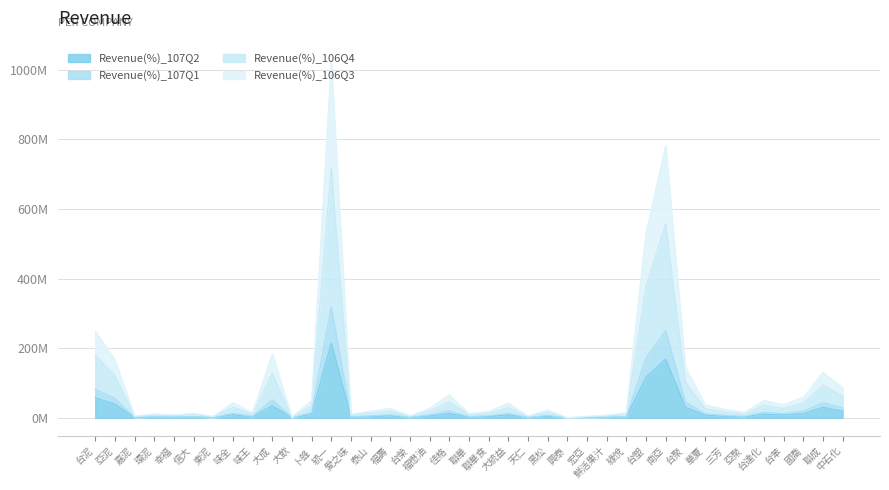

What is the greatest value displayed?

1023.8